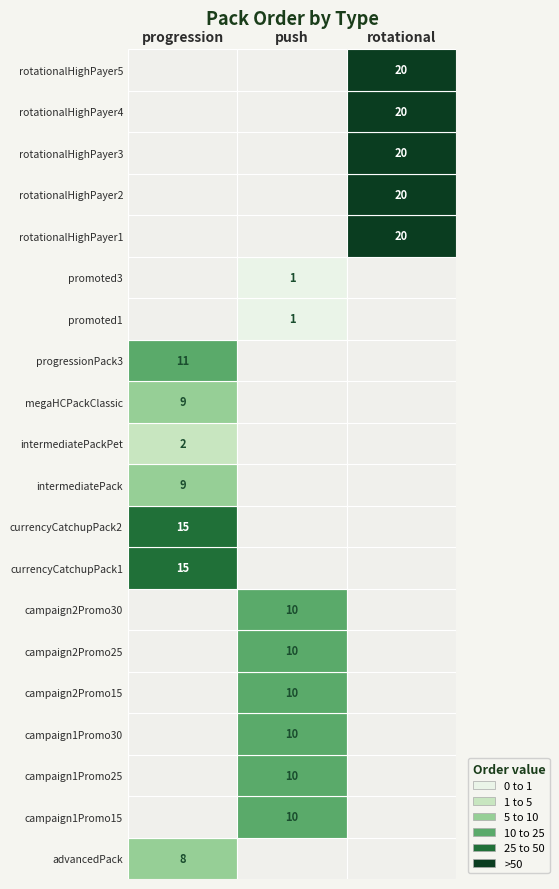

What is the maximum value for intermediatePackPet?

2